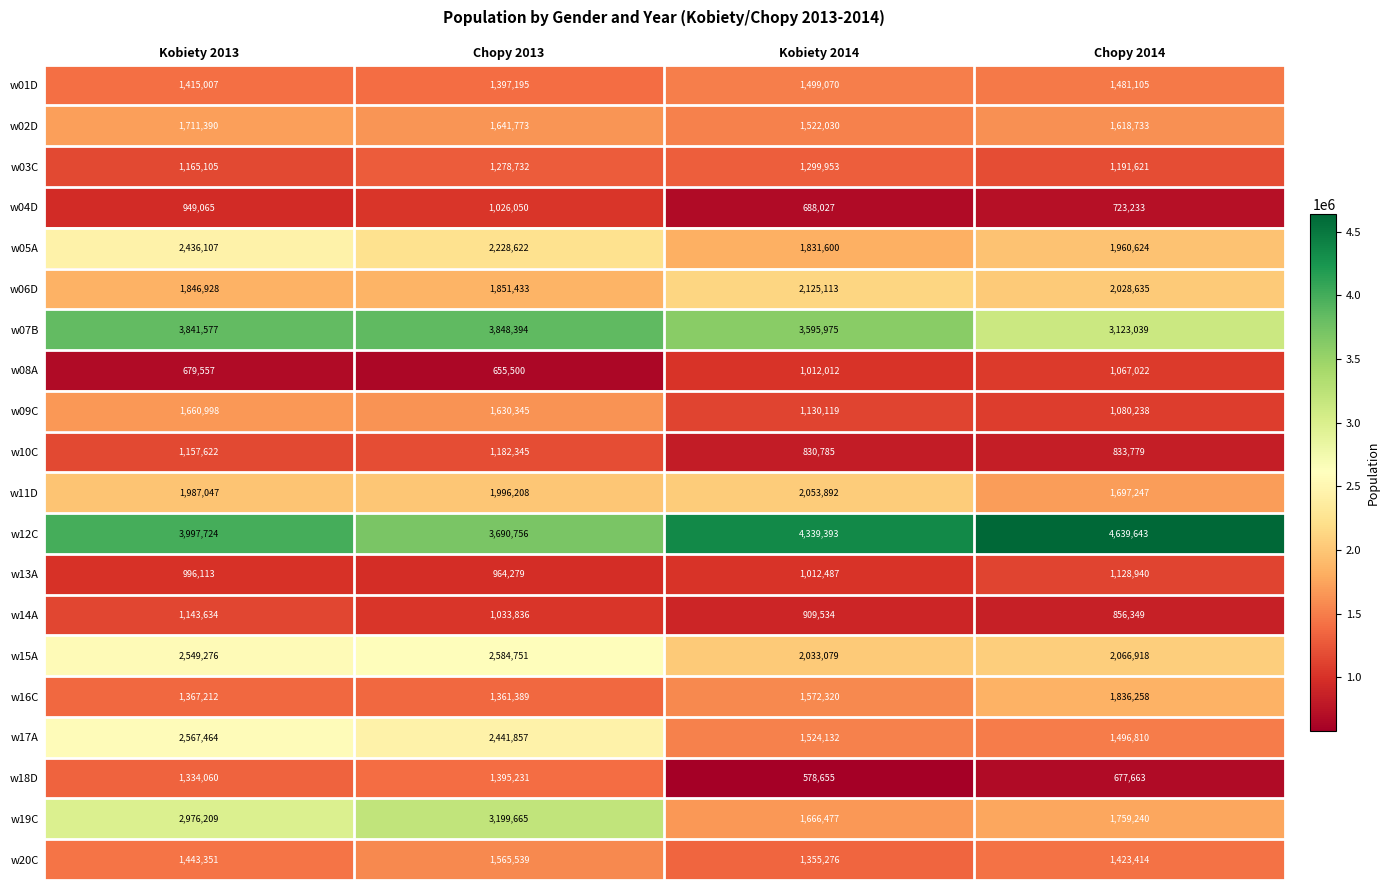

Which series has the widest spread of values?

w19C